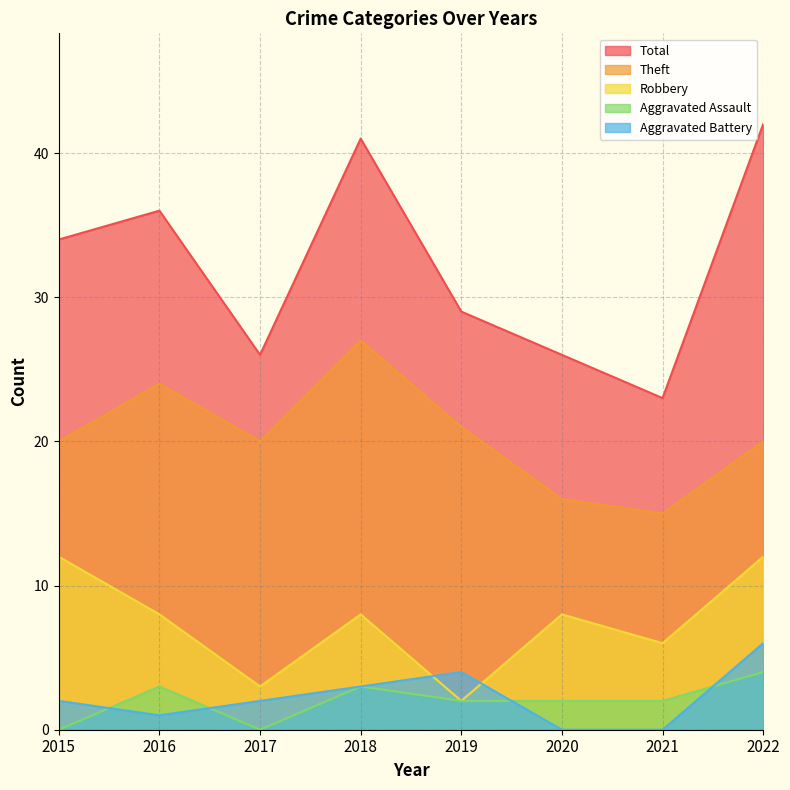

What is the sum of the Aggravated Assault values at 2017 and 2022?

4